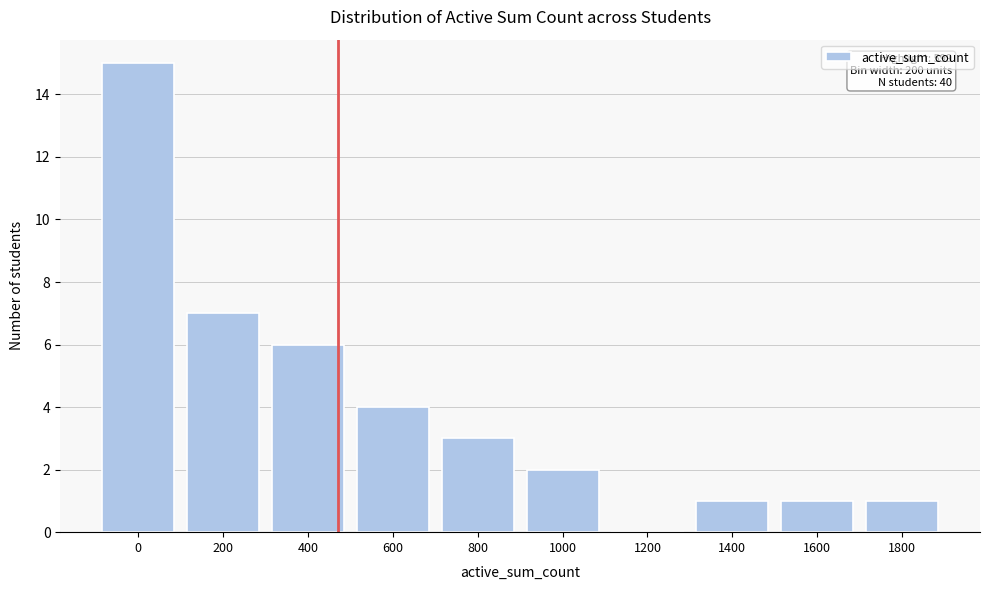

Reading left to right, extract all data points from this chart.

0=15	200=7	400=6	600=4	800=3	1000=2	1200=0	1400=1	1600=1	1800=1